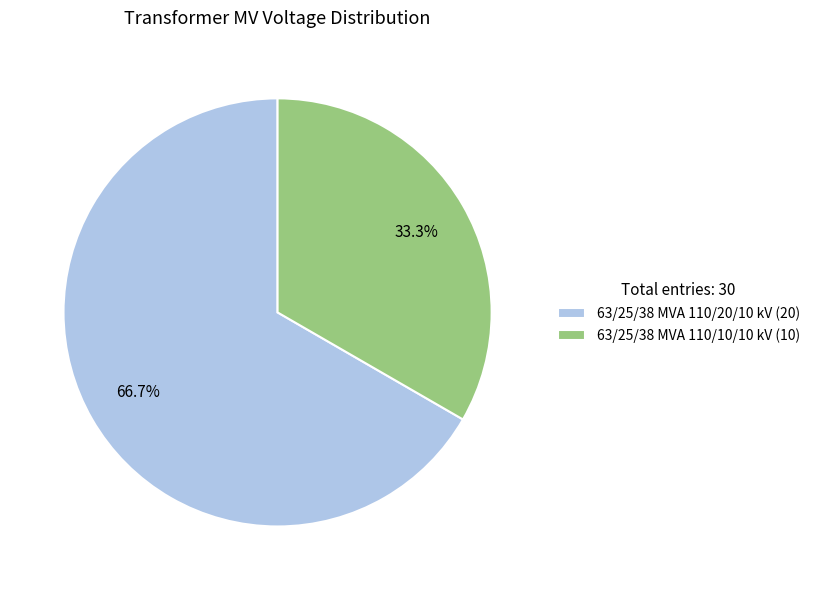

Which category has the smallest portion of the pie?

63/25/38 MVA 110/10/10 kV